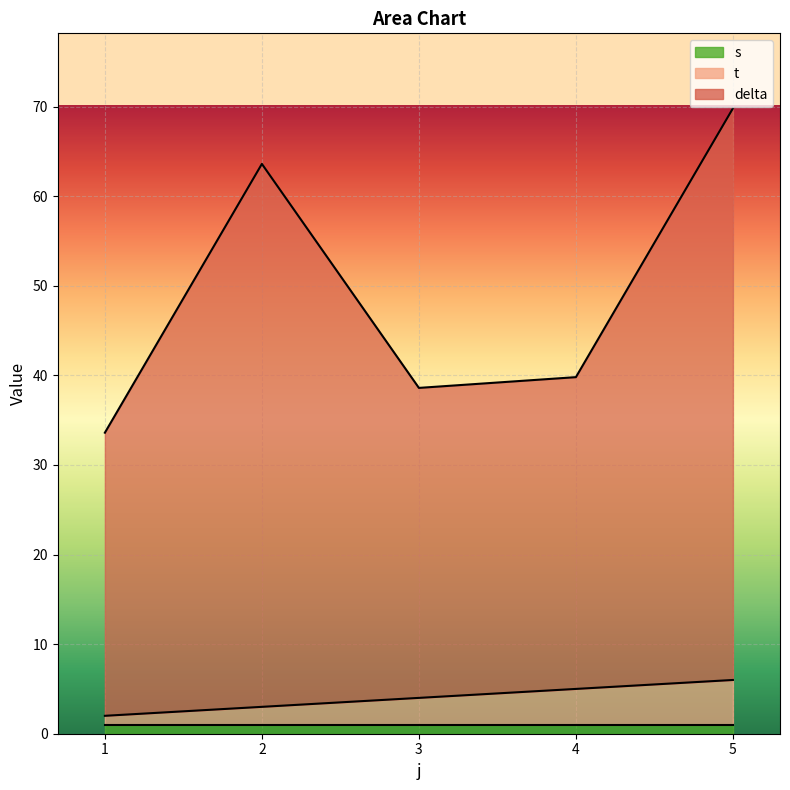

At which category does delta reach its first local peak?

2